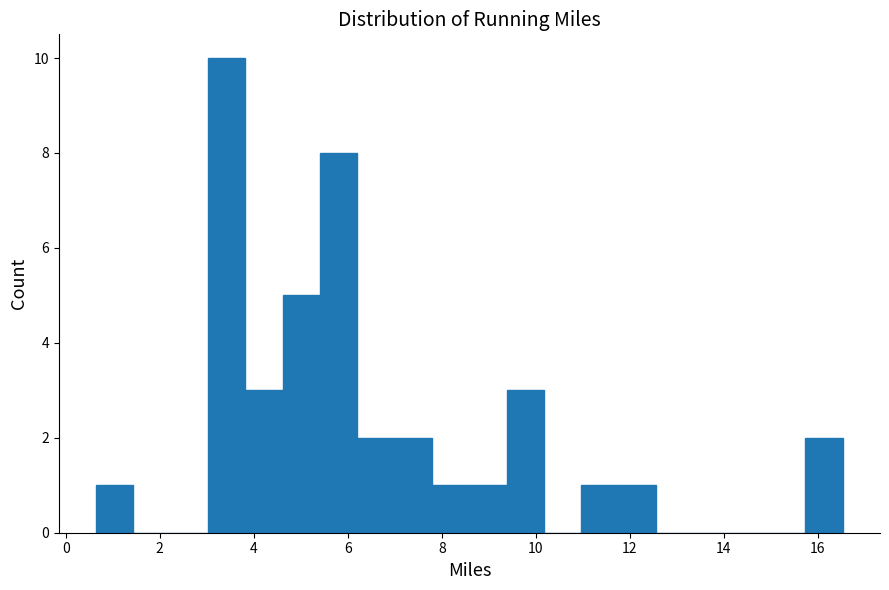

Around what value on the x-axis is the tallest bar? Give the approximate position of its centre, as read against the axis.

3.4